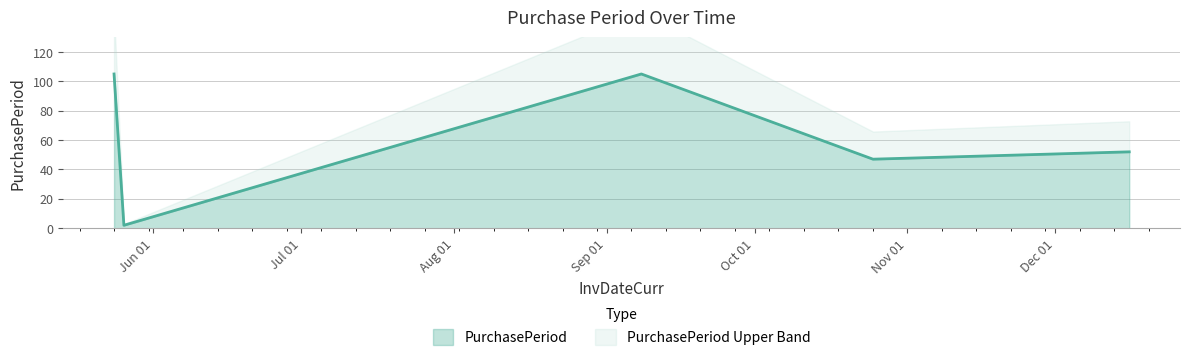

What is the approximate value at 2016-05-26?

2